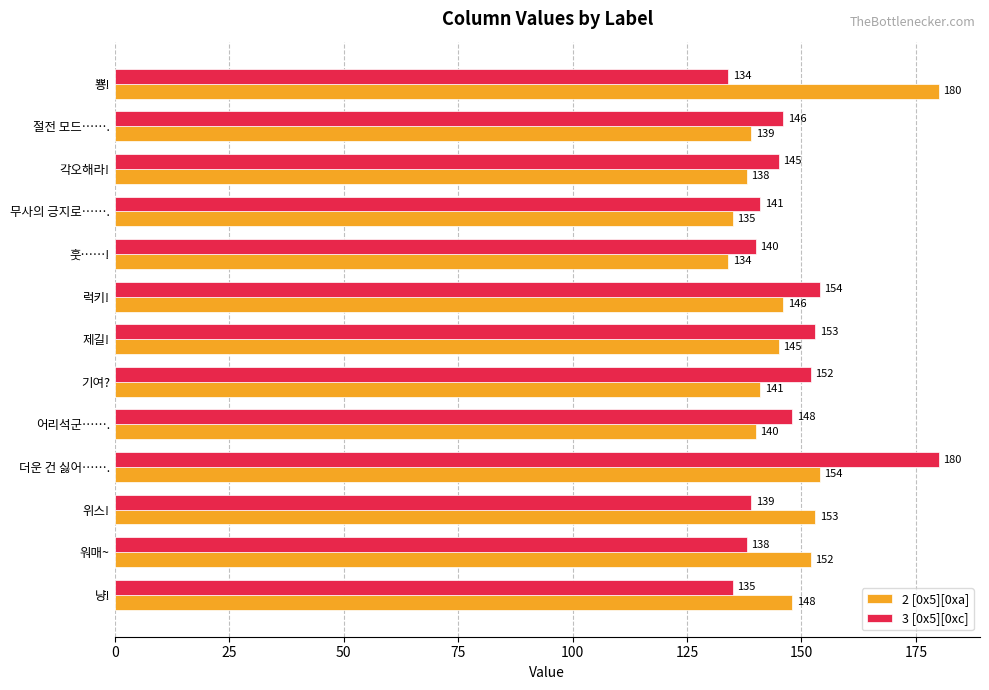

Rank the categories by 3 [0x5][0xc] value from lowest to highest.

뿅!, 냥!, 워매~, 위스!, 훗……!, 무사의 긍지로……., 각오해라!, 절전 모드……., 어리석군……., 기여?, 제길!, 럭키!, 더운 건 싫어…….